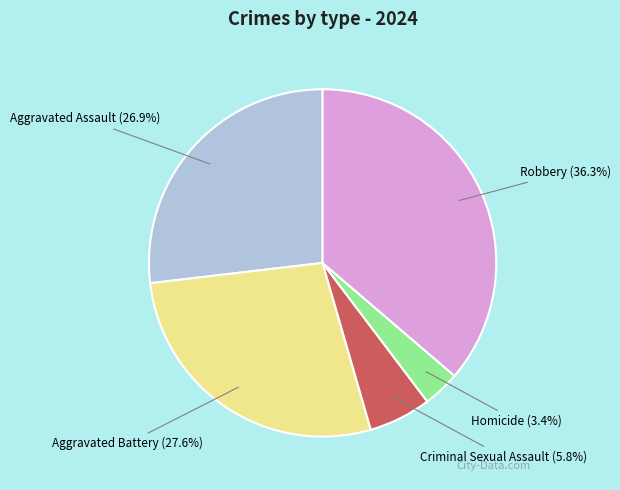

Does any single category account for the majority?

No